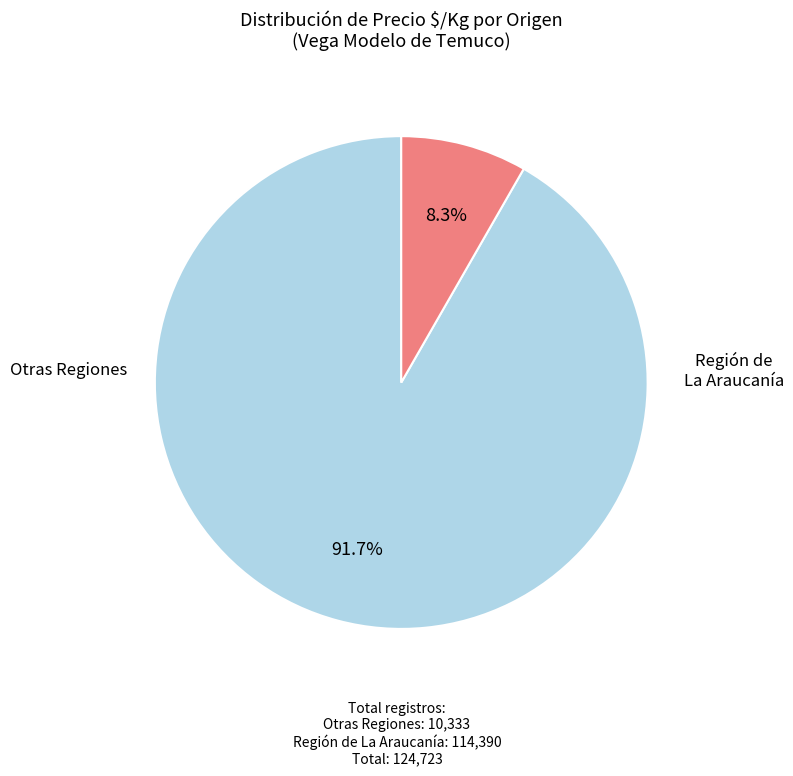

Is there a majority slice in this chart?

Yes